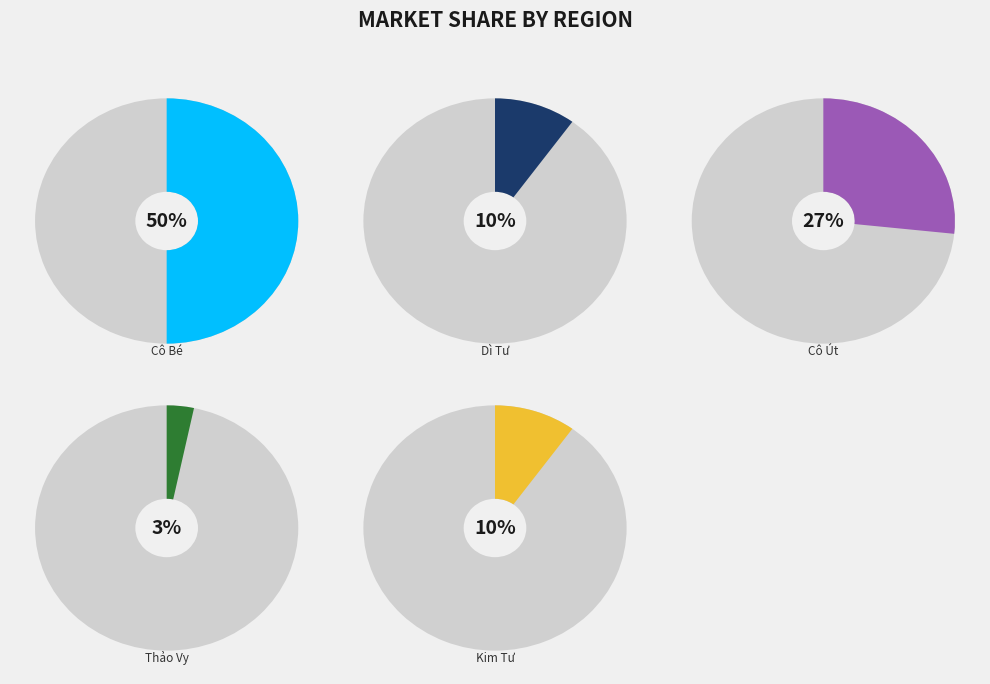

Is Kim Tư the majority of the pie?

No